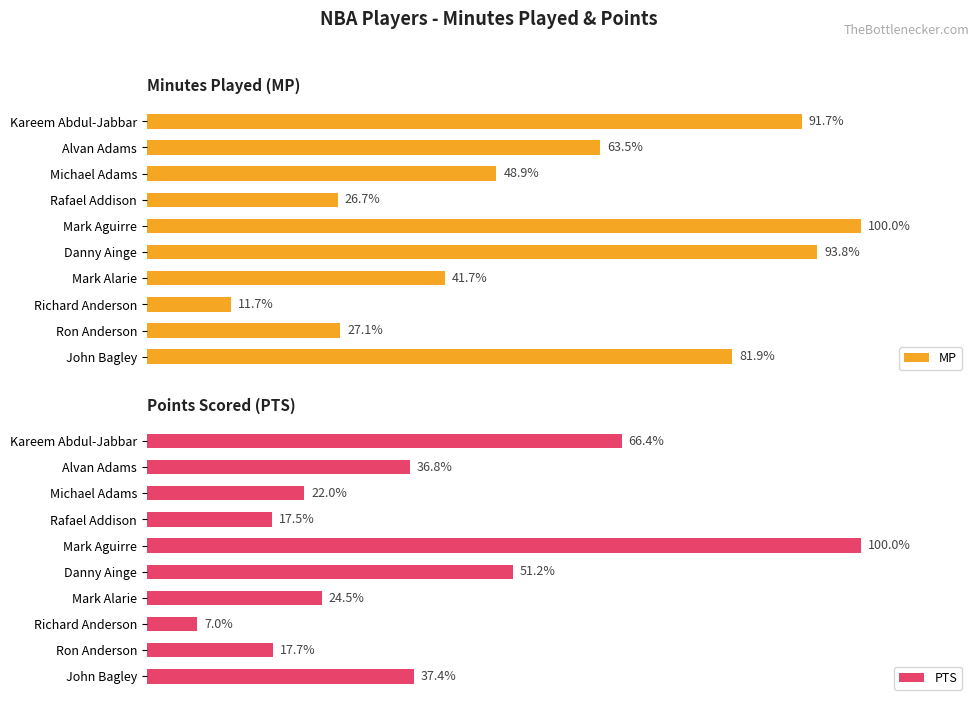

Count the number of data series in this chart.

2